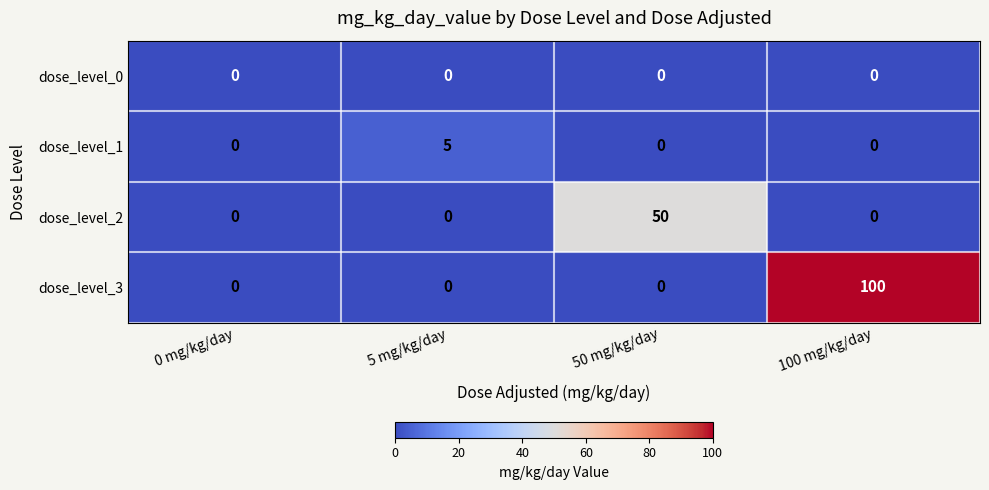

Rank the series by their maximum value, from highest to lowest.

dose_level_3, dose_level_2, dose_level_1, dose_level_0